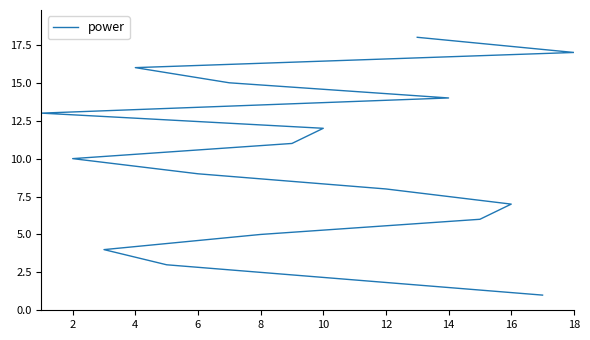

What is the greatest value displayed?

18